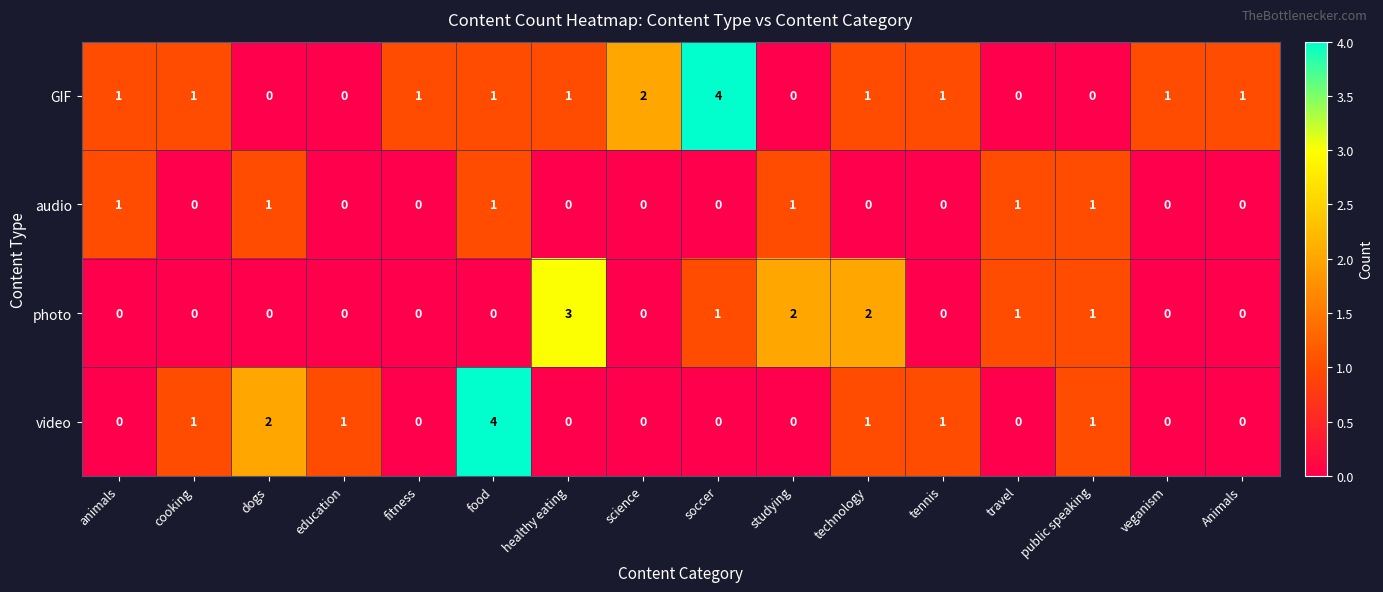

At which category is the sum across all series the highest?

food